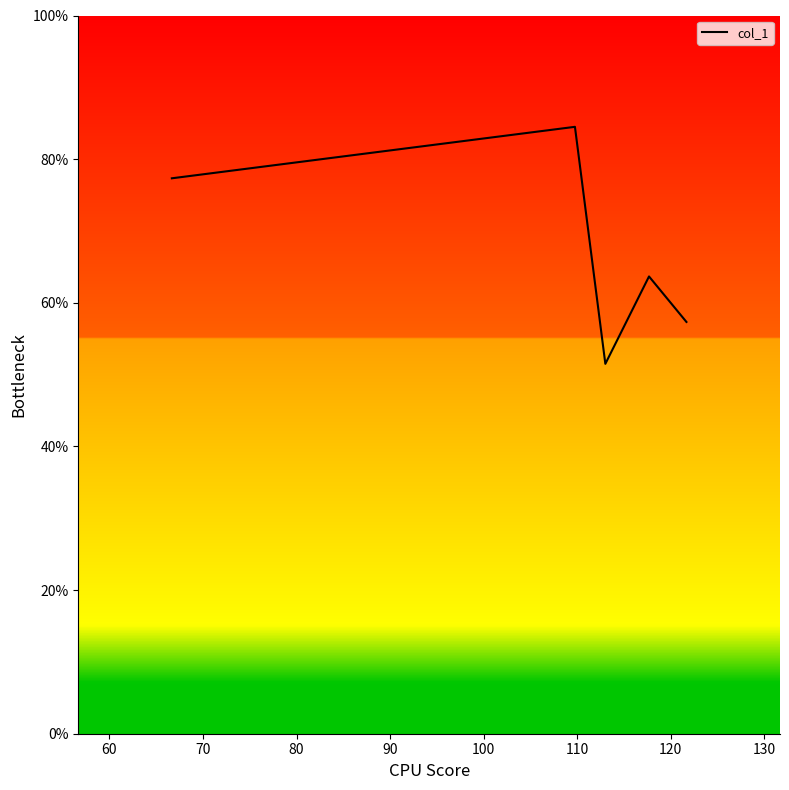

Is this an area chart (filled region under the line)?

No